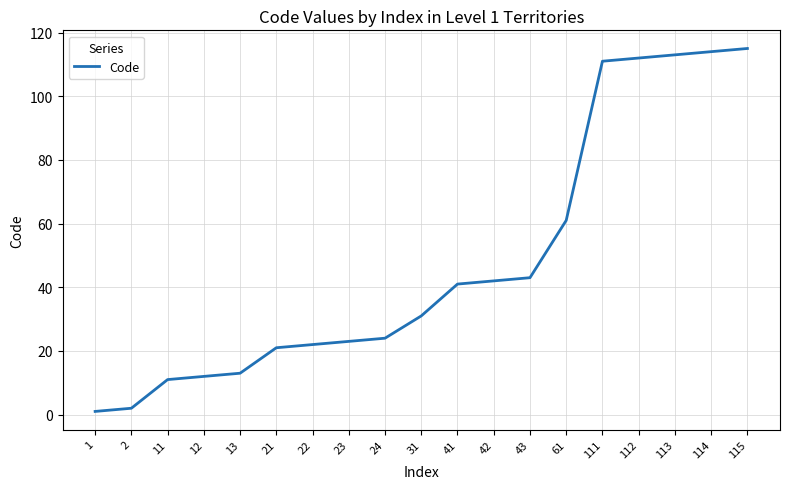

Where is the data nearest to the value 58?

61